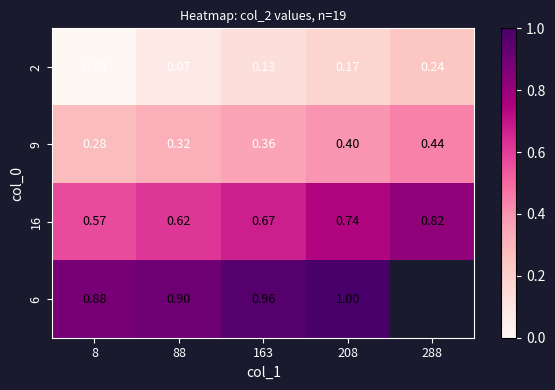

Between 8 and 88, which is larger?

88